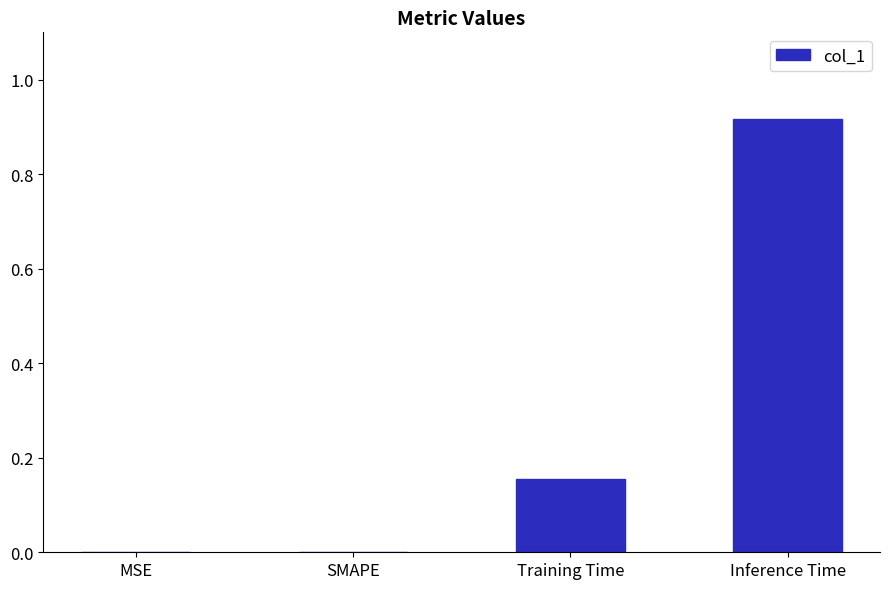

Which has a higher value, MSE or Training Time?

Training Time